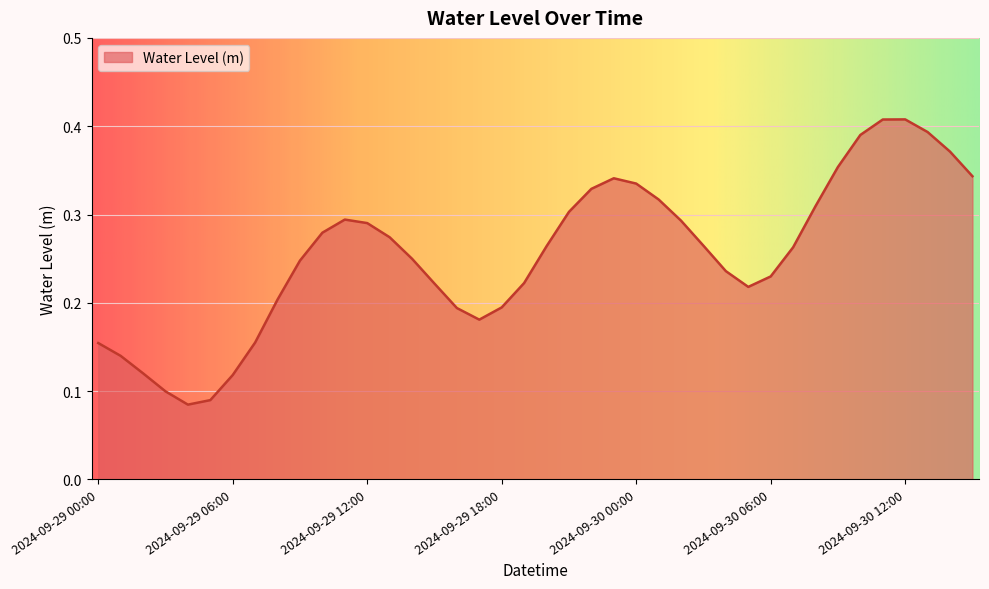

At which category does the chart reach its peak across all series?

2024-09-30 12:00